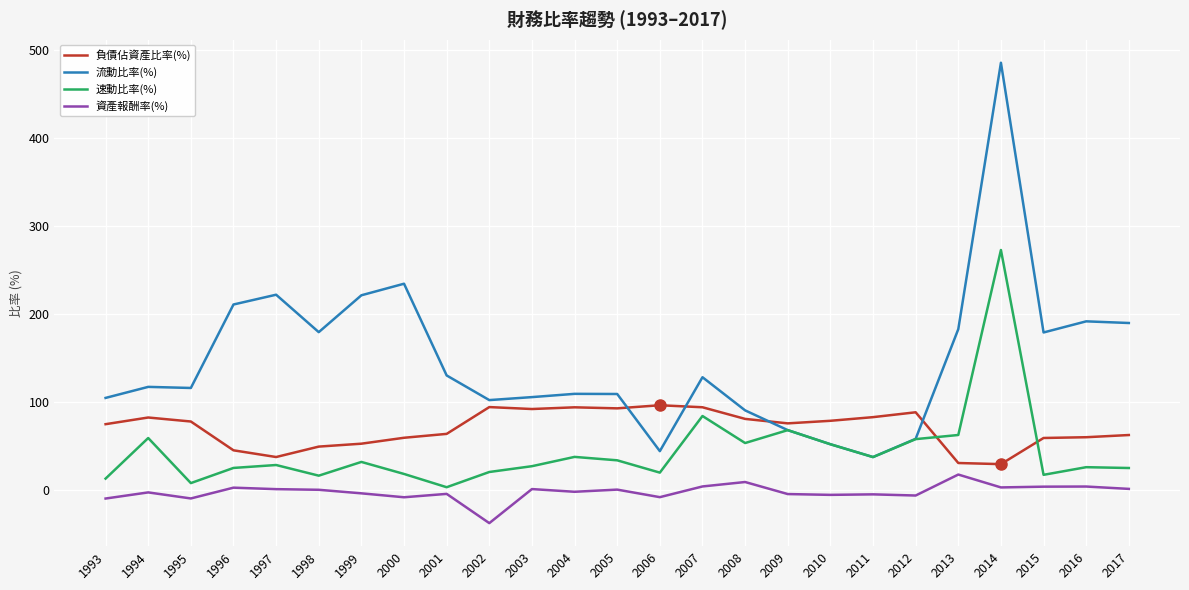

How many categories are shown in the chart?

25